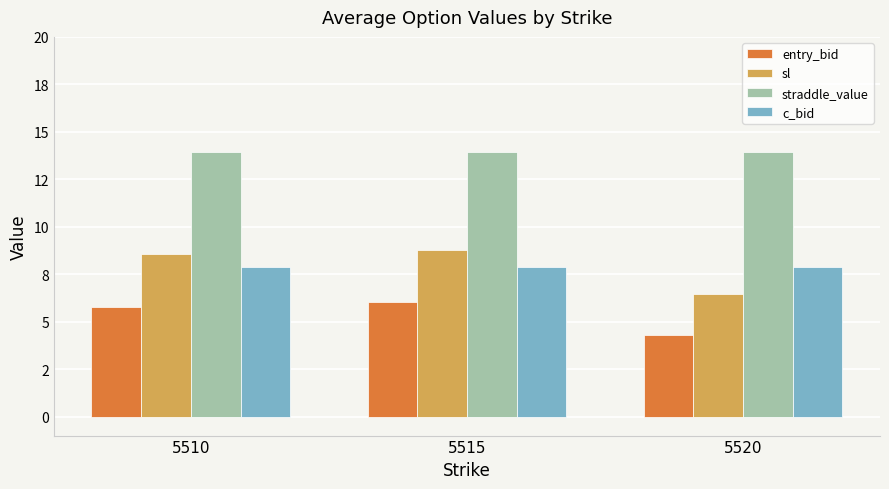

Does the chart contain any negative values?

No